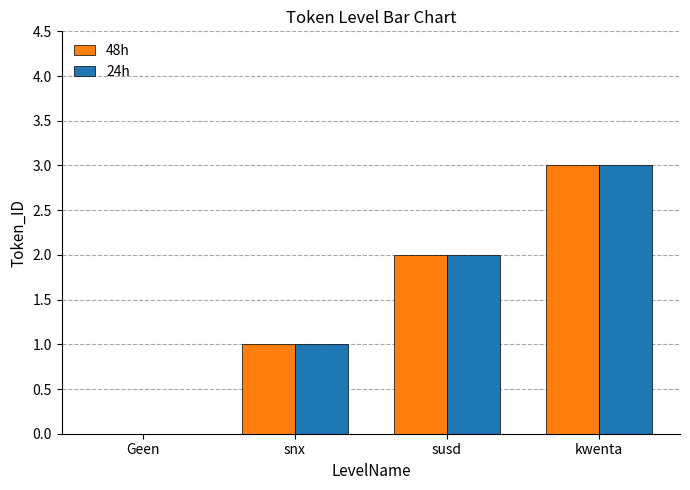

True or false: 24h has a value of 2 at susd.

True